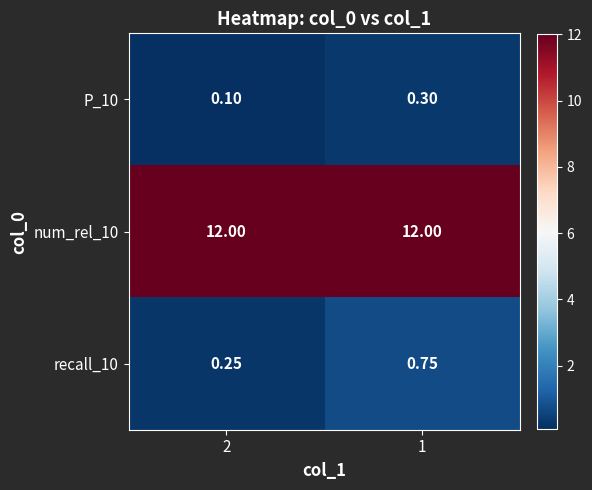

Is the value of P_10 at 2 greater than the value of recall_10 at 2?

No